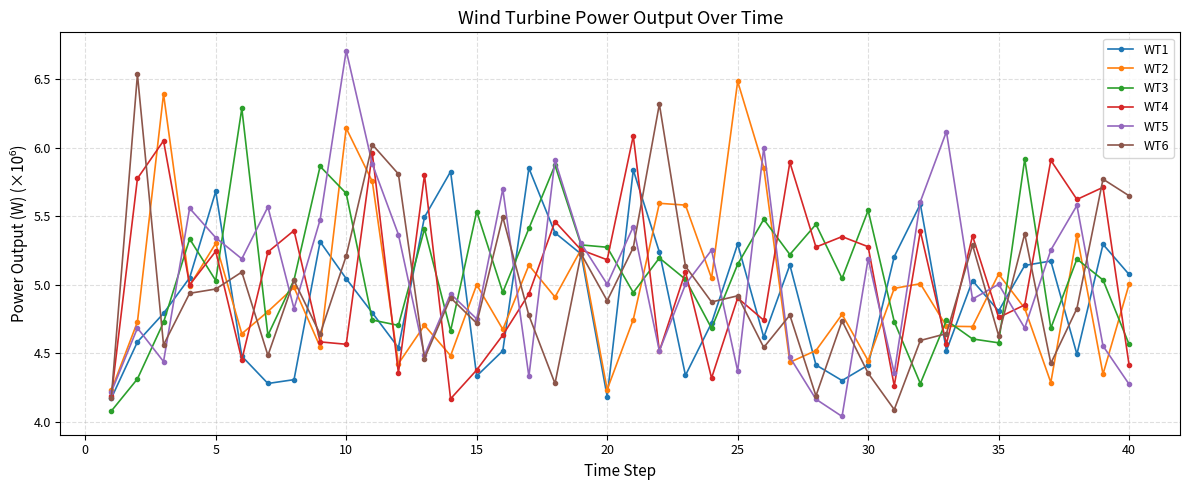

Which series ends up on top after the final intersection of WT1 and WT3?

WT1